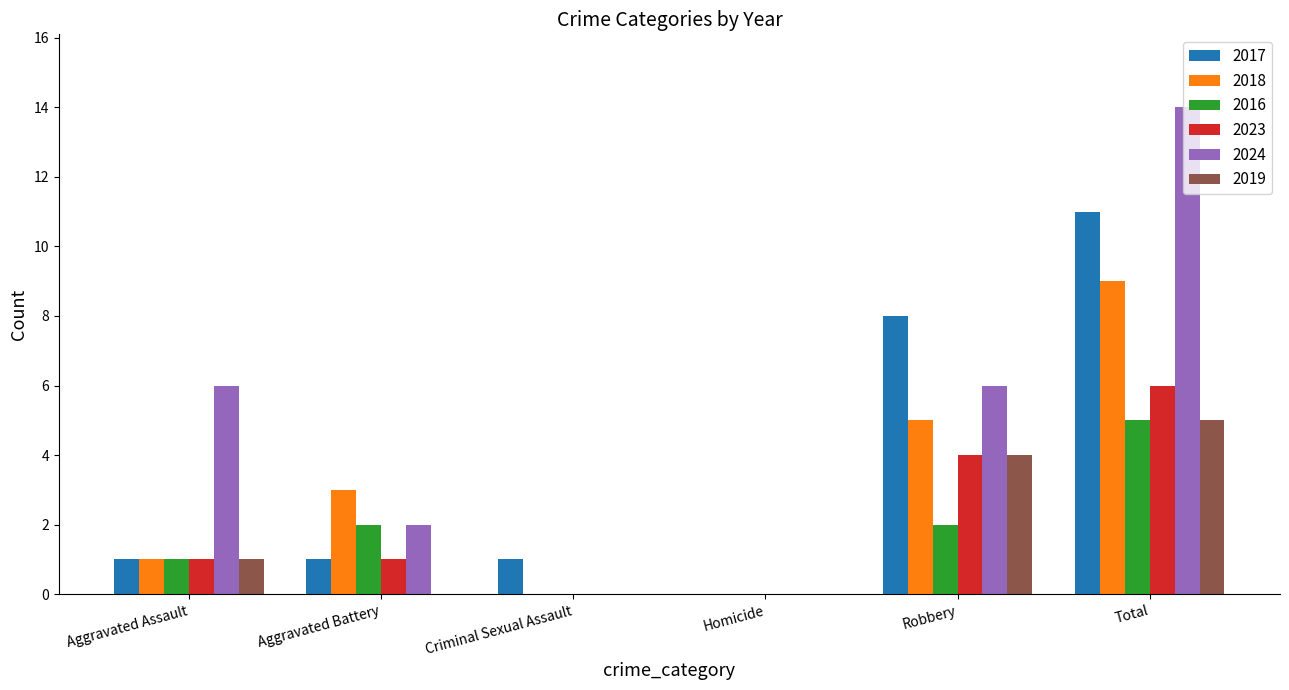

How many distinct data groups are displayed?

6